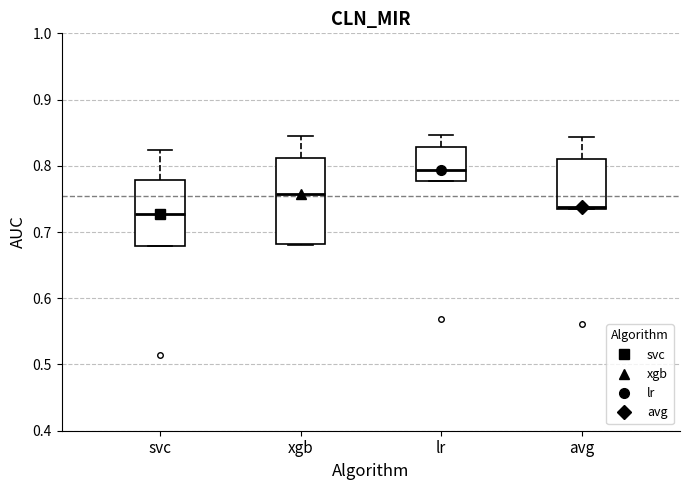

Reading left to right, transcribe this box plot: for each box, give where its median line is, the range the box spans, and where its two whiskers end, as read against the y-axis. The values are not printed on the chart, so give them approximately, as read against the axis.

svc: median 0.73, box 0.68 to 0.78, whiskers 0.68 to 0.82
xgb: median 0.76, box 0.68 to 0.81, whiskers 0.68 to 0.85
lr: median 0.79, box 0.78 to 0.83, whiskers 0.78 to 0.85
avg: median 0.74, box 0.73 to 0.81, whiskers 0.73 to 0.84